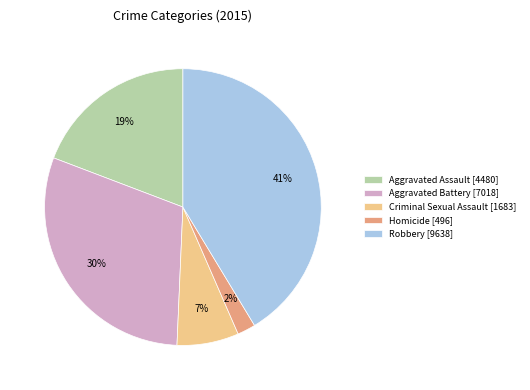

Is the sum of Criminal Sexual Assault and Aggravated Assault greater than half?

No